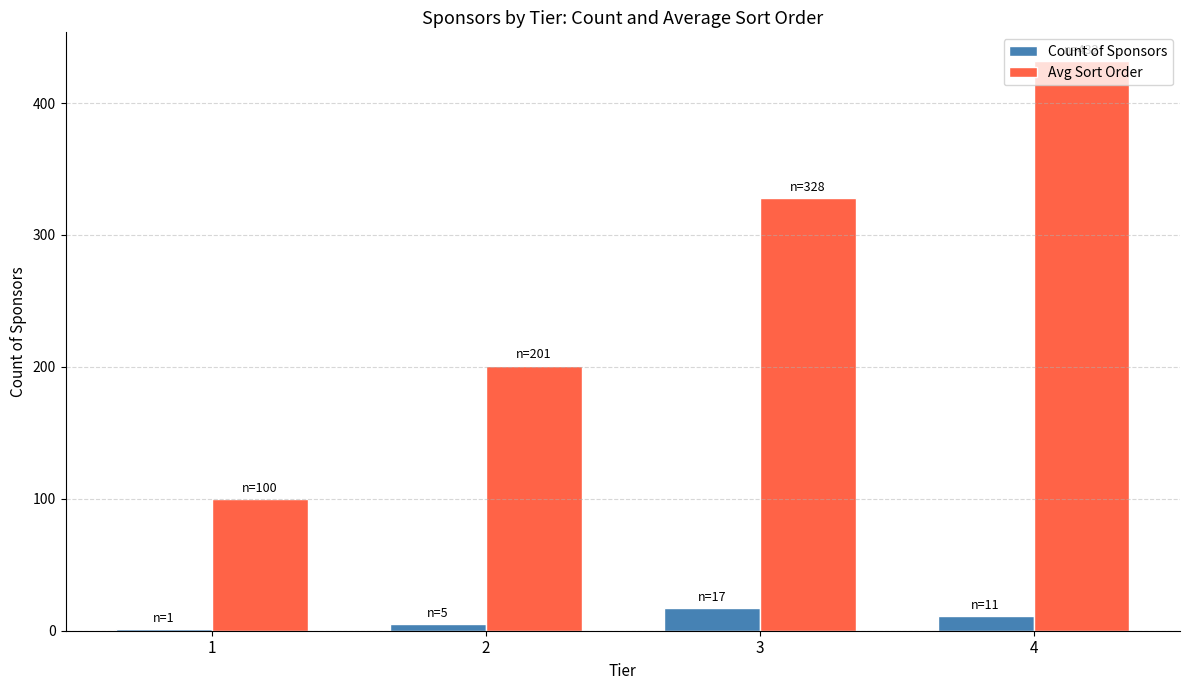

Which series has the largest range (max minus min)?

Avg Sort Order